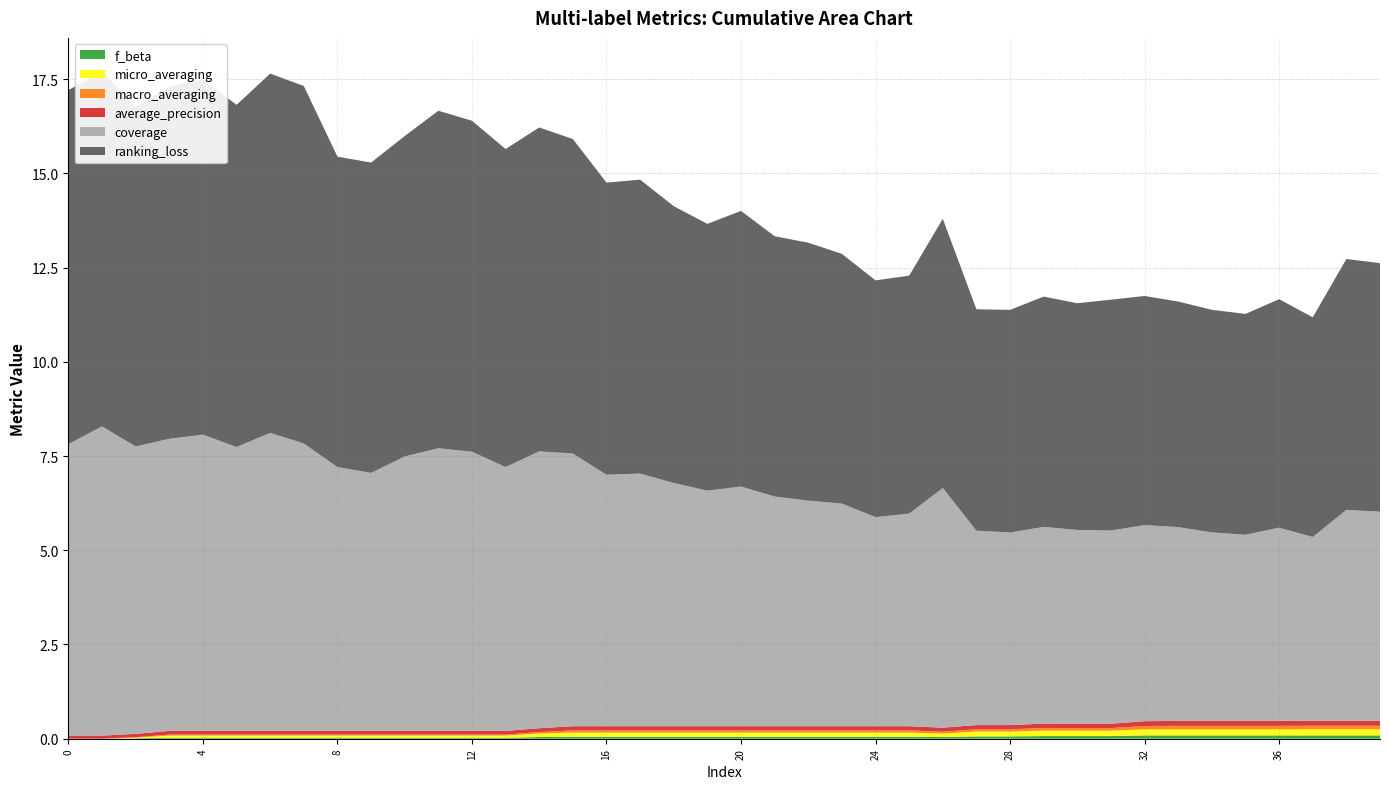

Reading left to right, transcribe all the data shown in this chart.

f_beta: 0.0	0.0	0.0	0.0	0.0	0.0	0.0	0.0	0.0	0.0	0.0	0.0	0.0	0.0	0.0	0.1	0.1	0.1	0.1	0.1	0.1	0.1	0.1	0.1	0.1	0.1	0.0	0.1	0.1	0.1	0.1	0.1	0.1	0.1	0.1	0.1	0.1	0.1	0.1	0.1
micro_averaging: 0.0	0.0	0.0	0.1	0.1	0.1	0.1	0.1	0.1	0.1	0.1	0.1	0.1	0.1	0.1	0.1	0.1	0.1	0.1	0.1	0.1	0.1	0.1	0.1	0.1	0.1	0.1	0.1	0.1	0.1	0.1	0.1	0.2	0.2	0.2	0.2	0.2	0.2	0.2	0.2
macro_averaging: 0.0	0.0	0.0	0.0	0.0	0.0	0.0	0.0	0.0	0.0	0.0	0.0	0.0	0.0	0.0	0.1	0.1	0.1	0.1	0.1	0.1	0.1	0.1	0.1	0.1	0.1	0.0	0.1	0.1	0.1	0.1	0.1	0.1	0.1	0.1	0.1	0.1	0.1	0.1	0.1
average_precision: 0.1	0.1	0.1	0.1	0.1	0.1	0.1	0.1	0.1	0.1	0.1	0.1	0.1	0.1	0.1	0.1	0.1	0.1	0.1	0.1	0.1	0.1	0.1	0.1	0.1	0.1	0.1	0.1	0.1	0.1	0.1	0.1	0.1	0.1	0.1	0.1	0.1	0.1	0.1	0.1
coverage: 7.7	8.2	7.6	7.8	7.9	7.5	7.9	7.6	7.0	6.8	7.3	7.5	7.4	7.0	7.3	7.2	6.7	6.7	6.5	6.2	6.4	6.1	6.0	5.9	5.5	5.6	6.4	5.2	5.1	5.2	5.1	5.1	5.2	5.1	5.0	4.9	5.1	4.9	5.6	5.5
ranking_loss: 9.4	9.4	9.0	9.3	9.4	9.1	9.5	9.5	8.2	8.2	8.5	9.0	8.8	8.4	8.6	8.3	7.8	7.8	7.3	7.1	7.3	6.9	6.8	6.6	6.3	6.3	7.1	5.9	5.9	6.1	6.0	6.1	6.1	6.0	5.9	5.9	6.1	5.8	6.7	6.6